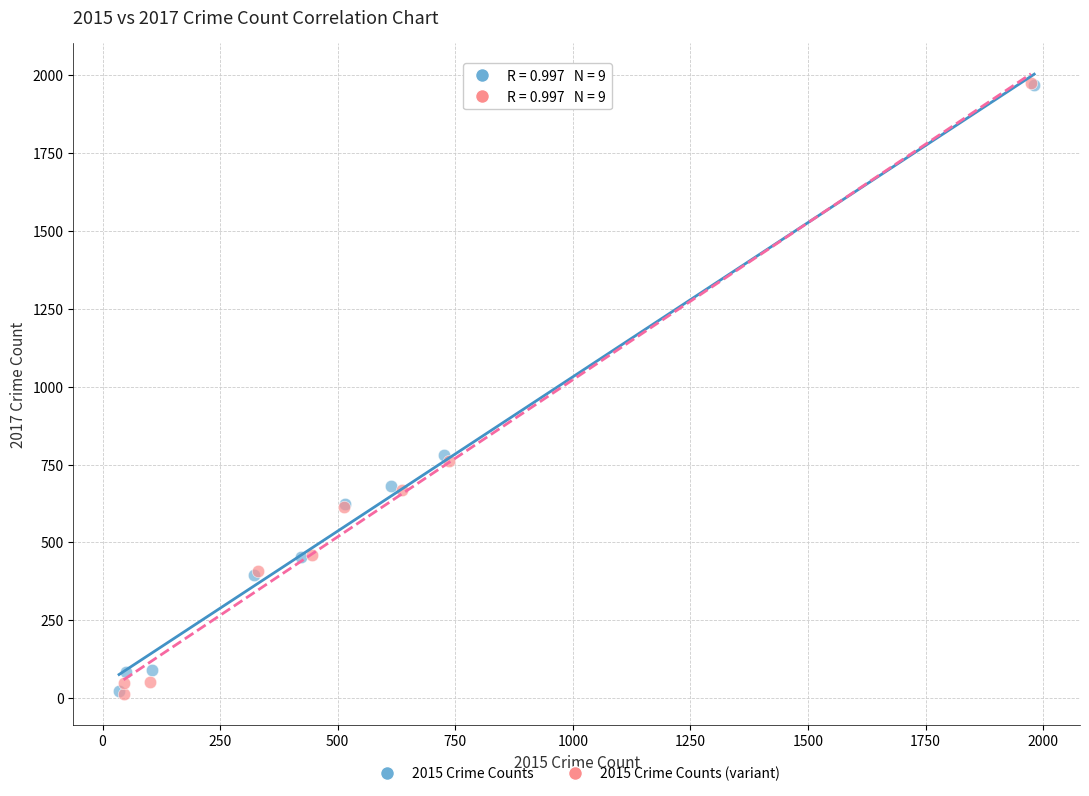

Which series has the widest spread of Y values?

2015 Crime Counts (variant)